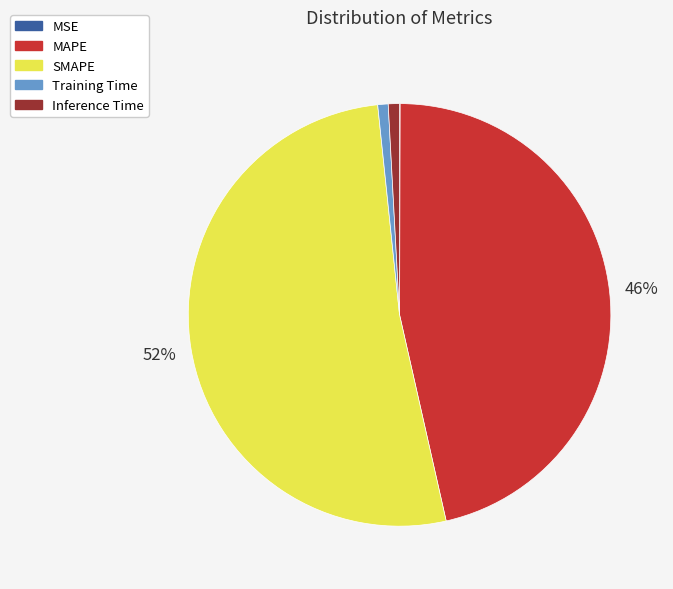

Is there any slice that represents more than half of the pie?

Yes